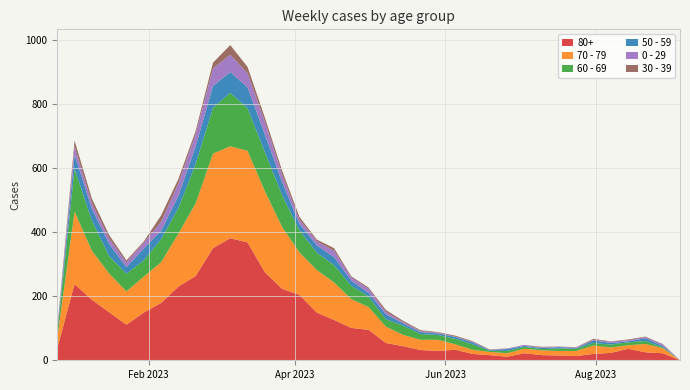

Reading right to left, transcribe all the data shown in this chart.

80+: 2023-09-04=0	2023-08-28=22	2023-08-21=25	2023-08-14=36	2023-08-07=23	2023-07-31=20	2023-07-24=13	2023-07-17=15	2023-07-10=16	2023-07-03=22	2023-06-26=11	2023-06-19=16	2023-06-12=20	2023-06-05=33	2023-05-29=29	2023-05-22=32	2023-05-15=44	2023-05-08=54	2023-05-01=95	2023-04-24=101	2023-04-17=126	2023-04-10=149	2023-04-03=204	2023-03-27=223	2023-03-20=275	2023-03-13=368	2023-03-06=381	2023-02-27=350	2023-02-20=263	2023-02-13=230	2023-02-06=179	2023-01-30=149	2023-01-23=111	2023-01-16=150	2023-01-09=189	2023-01-02=238	2022-12-26=38
70 - 79: 2023-09-04=0	2023-08-28=16	2023-08-21=26	2023-08-14=11	2023-08-07=17	2023-07-31=26	2023-07-24=16	2023-07-17=14	2023-07-10=15	2023-07-03=14	2023-06-26=11	2023-06-19=10	2023-06-12=13	2023-06-05=17	2023-05-29=35	2023-05-22=32	2023-05-15=35	2023-05-08=51	2023-05-01=71	2023-04-24=90	2023-04-17=117	2023-04-10=133	2023-04-03=133	2023-03-27=193	2023-03-20=253	2023-03-13=286	2023-03-06=287	2023-02-27=295	2023-02-20=227	2023-02-13=165	2023-02-06=127	2023-01-30=112	2023-01-23=104	2023-01-16=121	2023-01-09=153	2023-01-02=226	2022-12-26=32
60 - 69: 2023-09-04=0	2023-08-28=3	2023-08-21=9	2023-08-14=9	2023-08-07=9	2023-07-31=8	2023-07-24=7	2023-07-17=8	2023-07-10=4	2023-07-03=6	2023-06-26=7	2023-06-19=4	2023-06-12=17	2023-06-05=17	2023-05-29=15	2023-05-22=18	2023-05-15=29	2023-05-08=23	2023-05-01=33	2023-04-24=41	2023-04-17=54	2023-04-10=54	2023-04-03=69	2023-03-27=99	2023-03-20=122	2023-03-13=133	2023-03-06=167	2023-02-27=143	2023-02-20=123	2023-02-13=80	2023-02-06=72	2023-01-30=51	2023-01-23=55	2023-01-16=54	2023-01-09=94	2023-01-02=134	2022-12-26=16
50 - 59: 2023-09-04=0	2023-08-28=4	2023-08-21=9	2023-08-14=3	2023-08-07=5	2023-07-31=8	2023-07-24=2	2023-07-17=4	2023-07-10=3	2023-07-03=3	2023-06-26=6	2023-06-19=2	2023-06-12=6	2023-06-05=6	2023-05-29=5	2023-05-22=6	2023-05-15=7	2023-05-08=15	2023-05-01=11	2023-04-24=16	2023-04-17=25	2023-04-10=23	2023-04-03=20	2023-03-27=41	2023-03-20=55	2023-03-13=65	2023-03-06=65	2023-02-27=68	2023-02-20=55	2023-02-13=38	2023-02-06=26	2023-01-30=37	2023-01-23=21	2023-01-16=38	2023-01-09=37	2023-01-02=44	2022-12-26=5
0 - 29: 2023-09-04=0	2023-08-28=5	2023-08-21=3	2023-08-14=4	2023-08-07=4	2023-07-31=2	2023-07-24=2	2023-07-17=2	2023-07-10=2	2023-07-03=3	2023-06-26=1	2023-06-19=1	2023-06-12=2	2023-06-05=1	2023-05-29=2	2023-05-22=3	2023-05-15=4	2023-05-08=8	2023-05-01=13	2023-04-24=11	2023-04-17=20	2023-04-10=13	2023-04-03=13	2023-03-27=24	2023-03-20=40	2023-03-13=44	2023-03-06=54	2023-02-27=55	2023-02-20=38	2023-02-13=39	2023-02-06=28	2023-01-30=18	2023-01-23=15	2023-01-16=17	2023-01-09=17	2023-01-02=26	2022-12-26=4
30 - 39: 2023-09-04=0	2023-08-28=1	2023-08-21=2	2023-08-14=2	2023-08-07=1	2023-07-31=3	2023-07-24=1	2023-07-17=0	2023-07-10=2	2023-07-03=0	2023-06-26=1	2023-06-19=1	2023-06-12=2	2023-06-05=3	2023-05-29=2	2023-05-22=3	2023-05-15=4	2023-05-08=6	2023-05-01=4	2023-04-24=3	2023-04-17=8	2023-04-10=5	2023-04-03=9	2023-03-27=12	2023-03-20=13	2023-03-13=20	2023-03-06=30	2023-02-27=18	2023-02-20=10	2023-02-13=14	2023-02-06=20	2023-01-30=4	2023-01-23=6	2023-01-16=11	2023-01-09=15	2023-01-02=18	2022-12-26=5